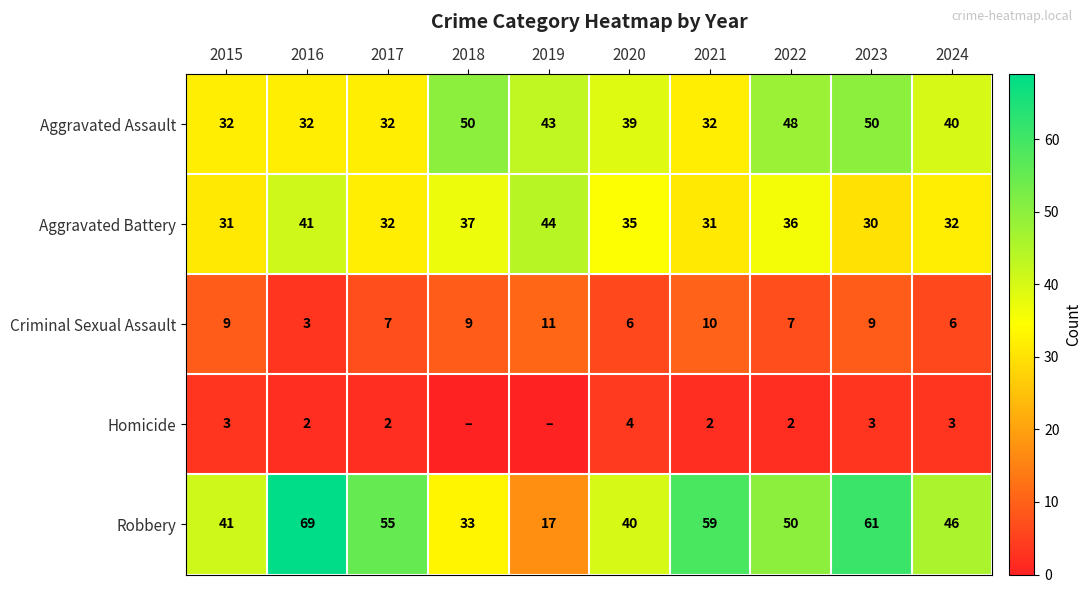

What is the total value across all series at 2023?

153